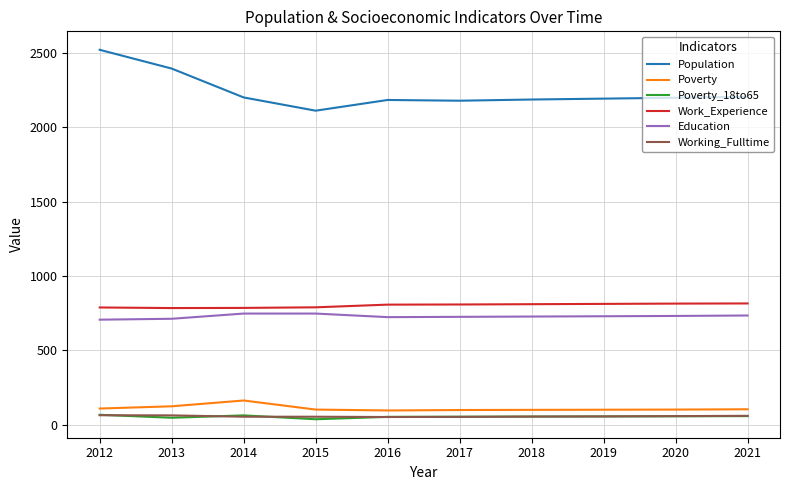

Between 2012 and 2018, which series saw the biggest shift?

Population